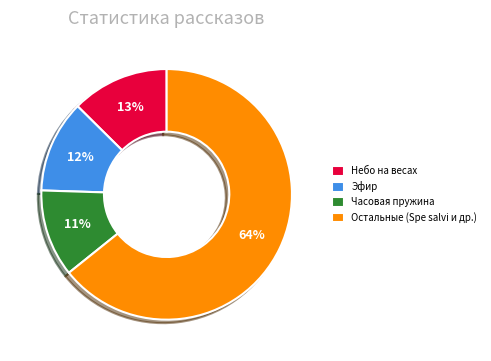

Between Остальные (Spe salvi и др.) and Часовая пружина, which is larger?

Остальные (Spe salvi и др.)